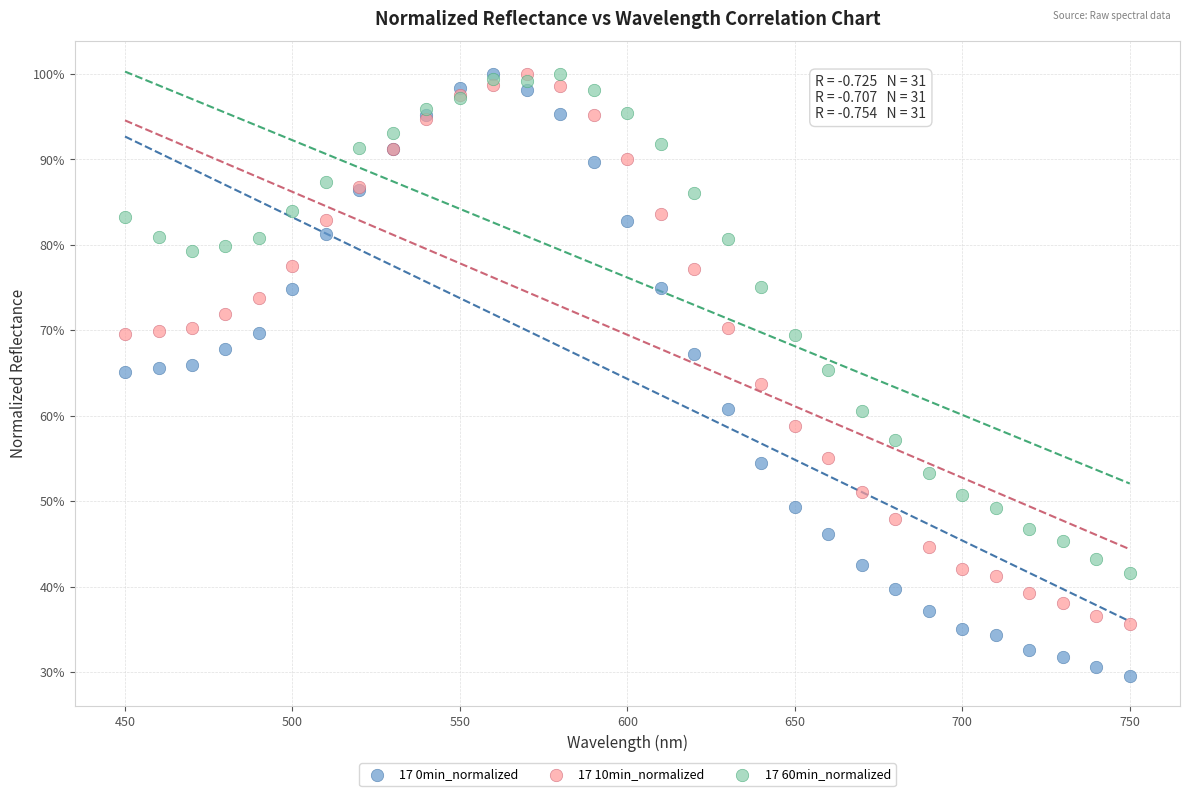

What are all the series names shown in the legend?

17 0min_normalized, 17 10min_normalized, 17 60min_normalized